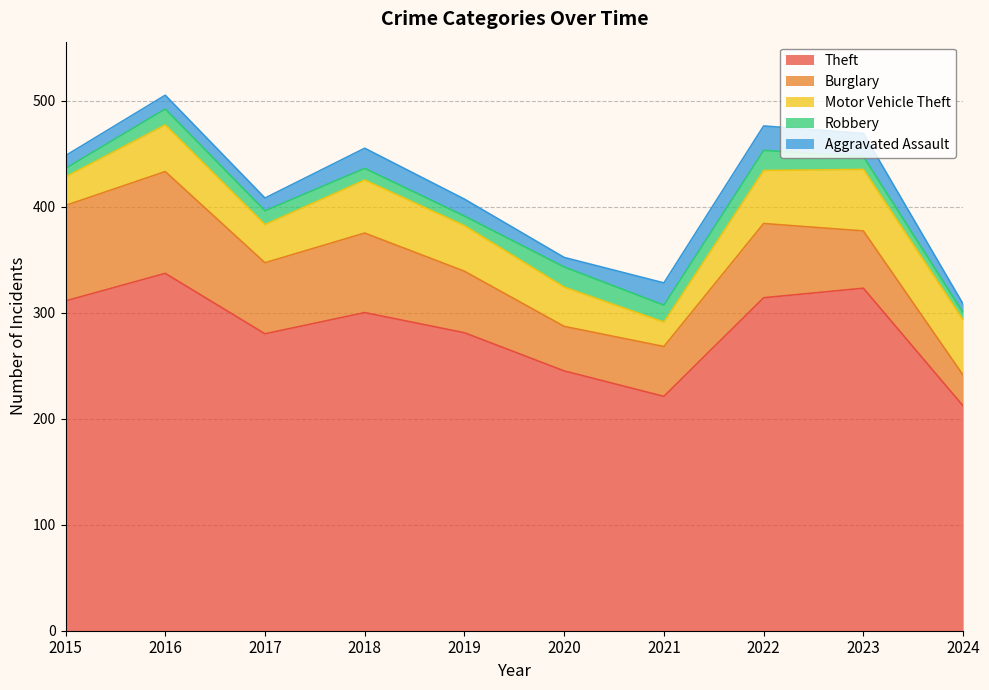

Count the number of data series in this chart.

5